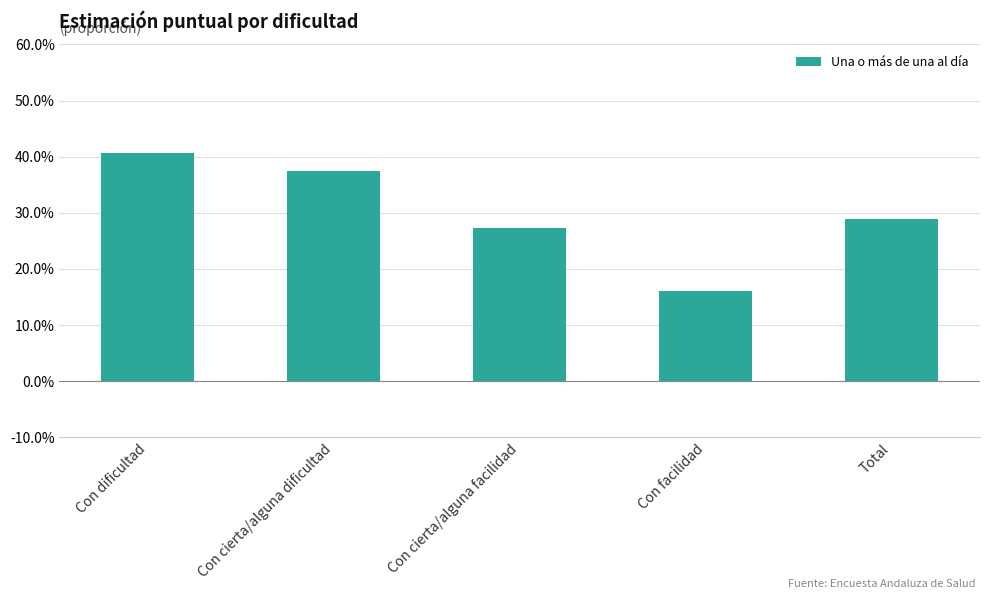

What is the average value?

0.3